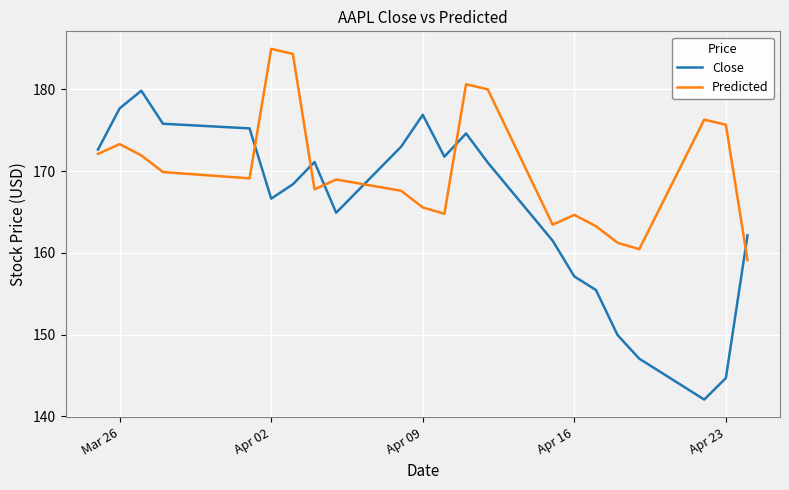

Which series ends up on top after the final intersection of Predicted and Close?

Close